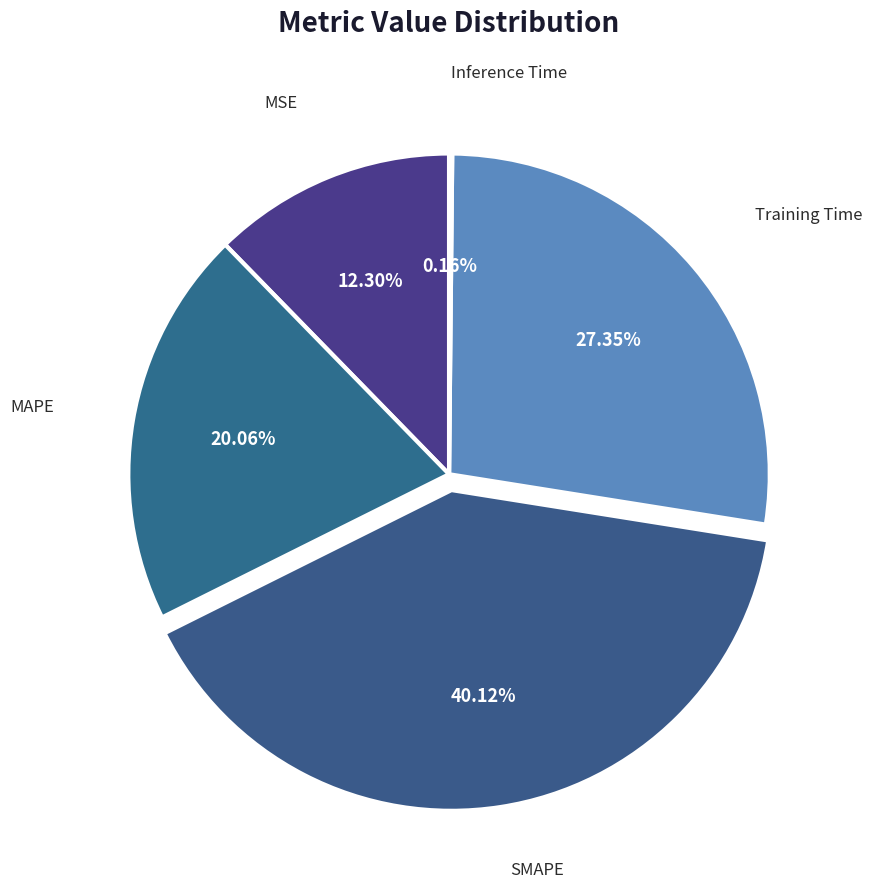

Which category has the biggest portion of the pie?

SMAPE